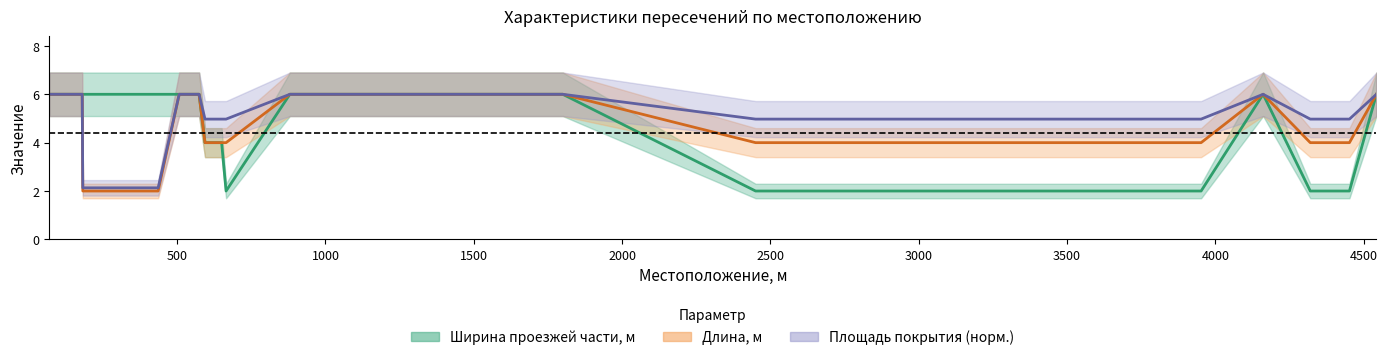

Between 880 and 4452, which series saw the biggest shift?

Ширина проезжей части, м